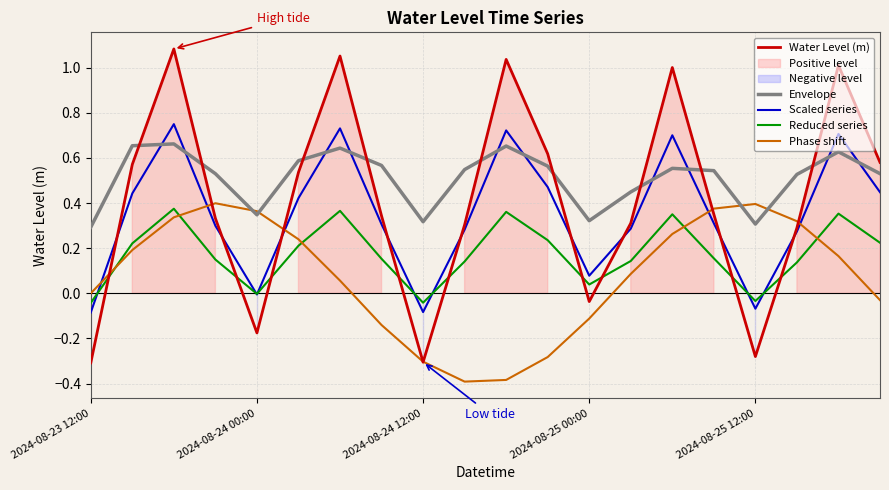

What is the highest value of the Envelope series?

0.7